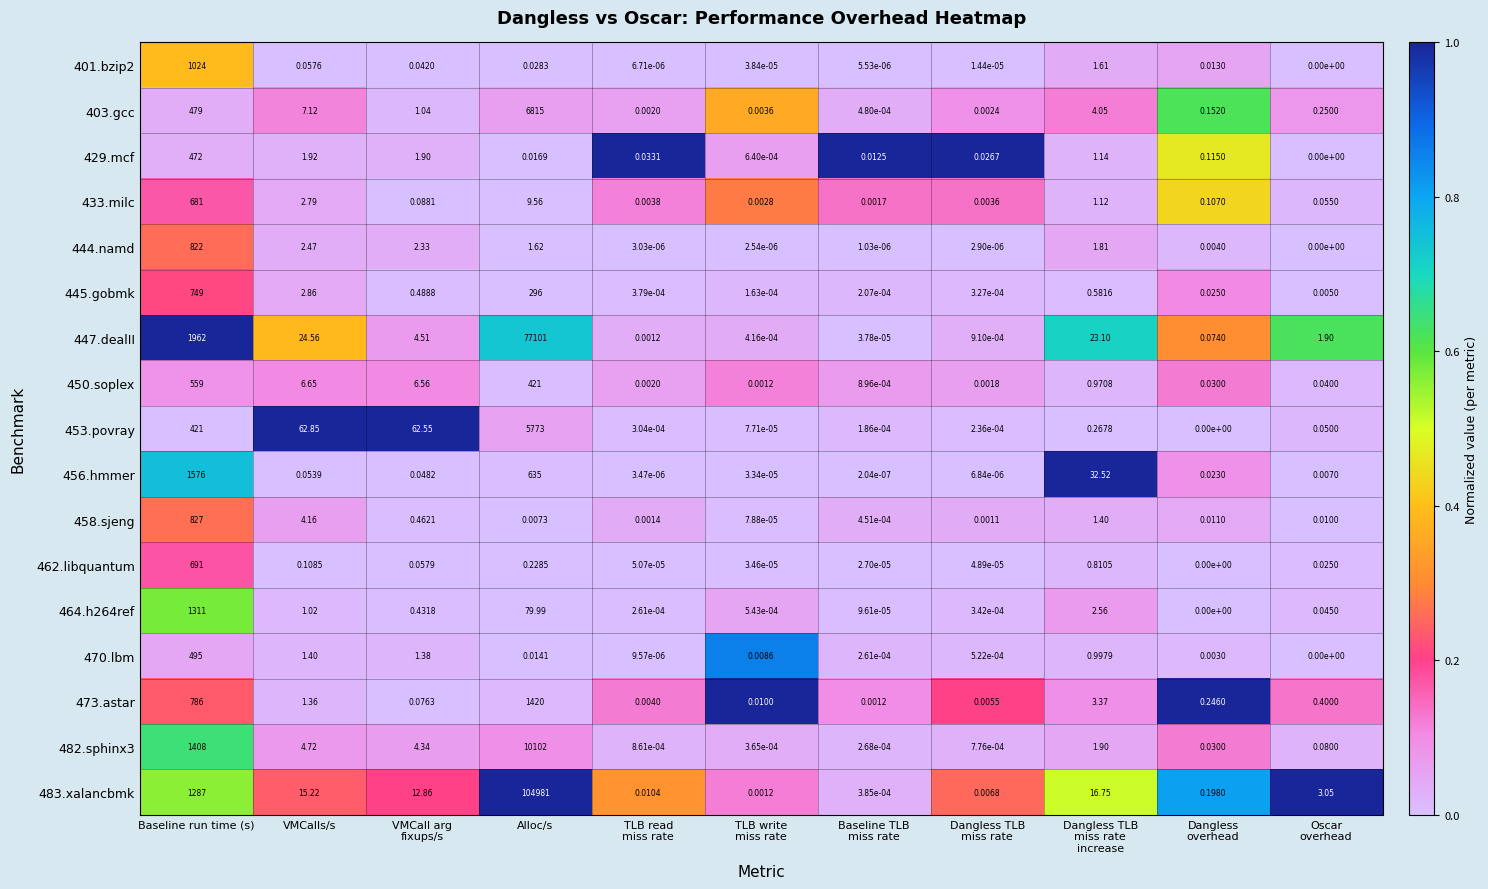

At which category is the sum across all series the highest?

Alloc/s